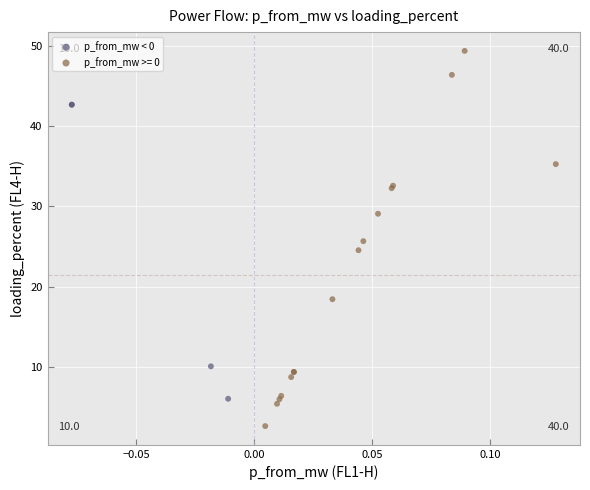

Which series reaches the maximum Y coordinate?

p_from_mw >= 0